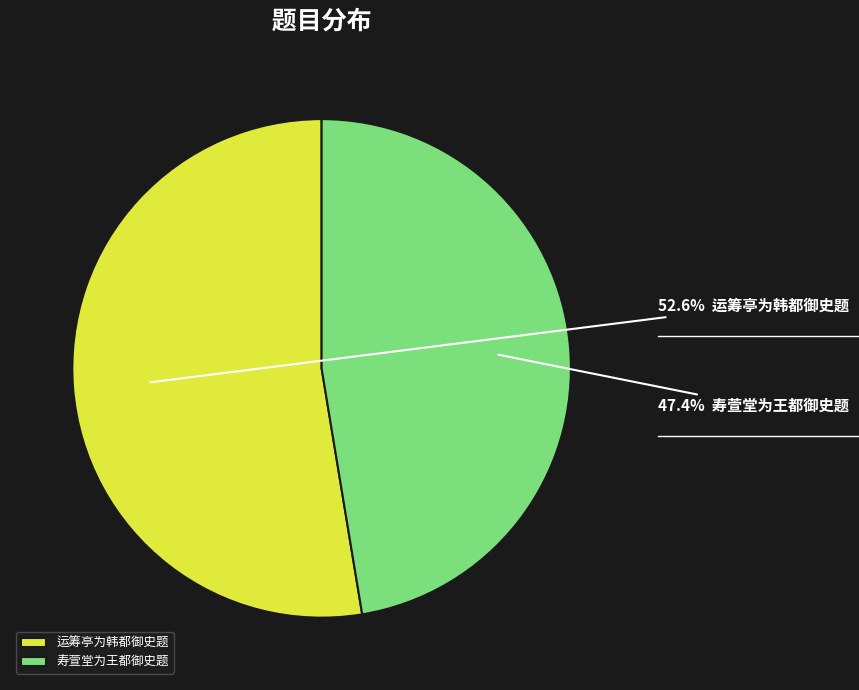

What percentage do 寿萱堂为王都御史题 and 运筹亭为韩都御史题 together represent?

100.0%